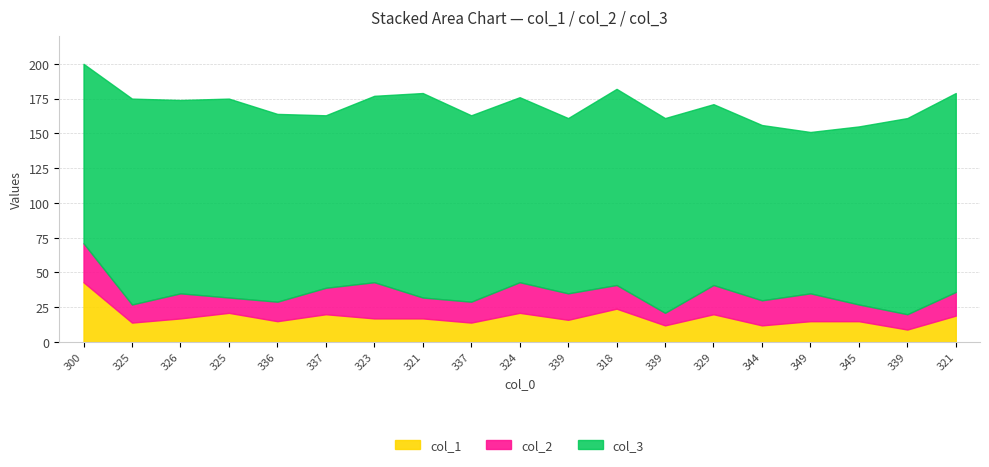

At which category does col_1 reach its first local peak?

325